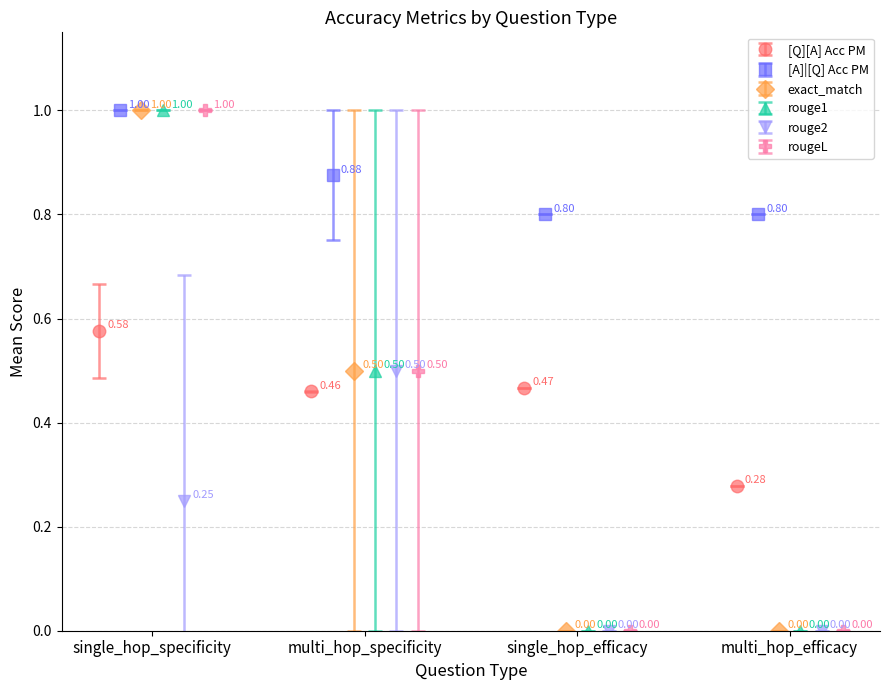

How many interior local peaks does the [Q][A] Acc PM series have?

1